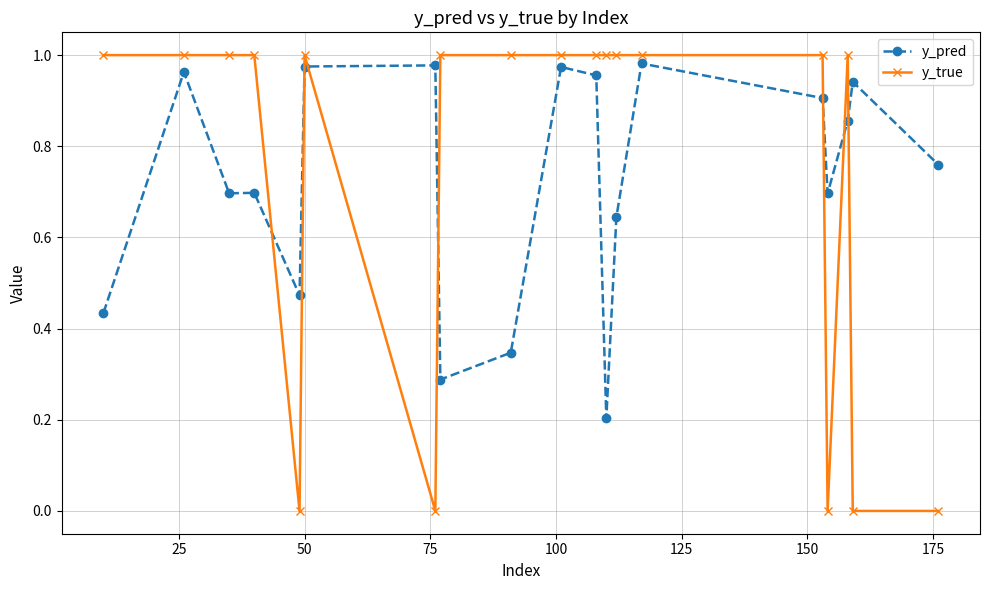

Rank the series by their average value, from highest to lowest.

y_true, y_pred